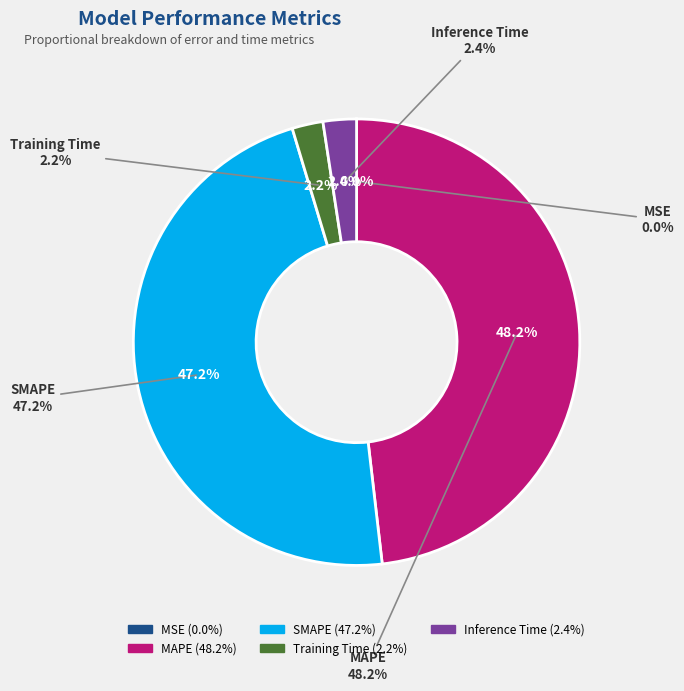

To the nearest percent, what is the difference between the MSE and Inference Time slice percentages?

2%